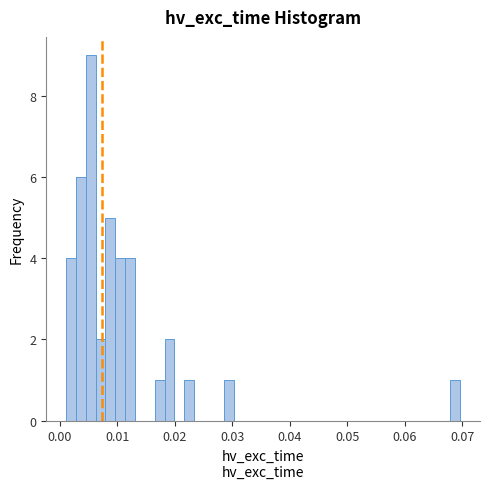

Around what value on the x-axis is the tallest bar? Give the approximate position of its centre, as read against the axis.

0.005